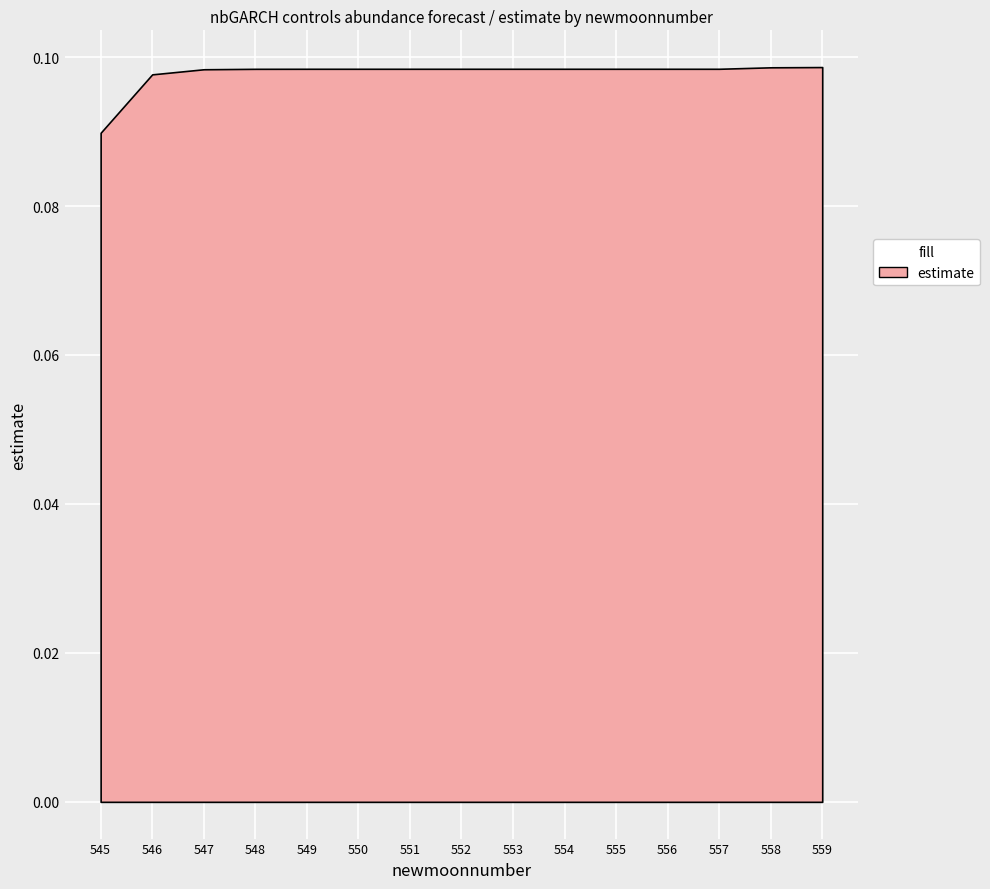

Rank the categories by value from highest to lowest.

559, 558, 556, 557, 555, 554, 553, 552, 551, 550, 549, 548, 547, 546, 545